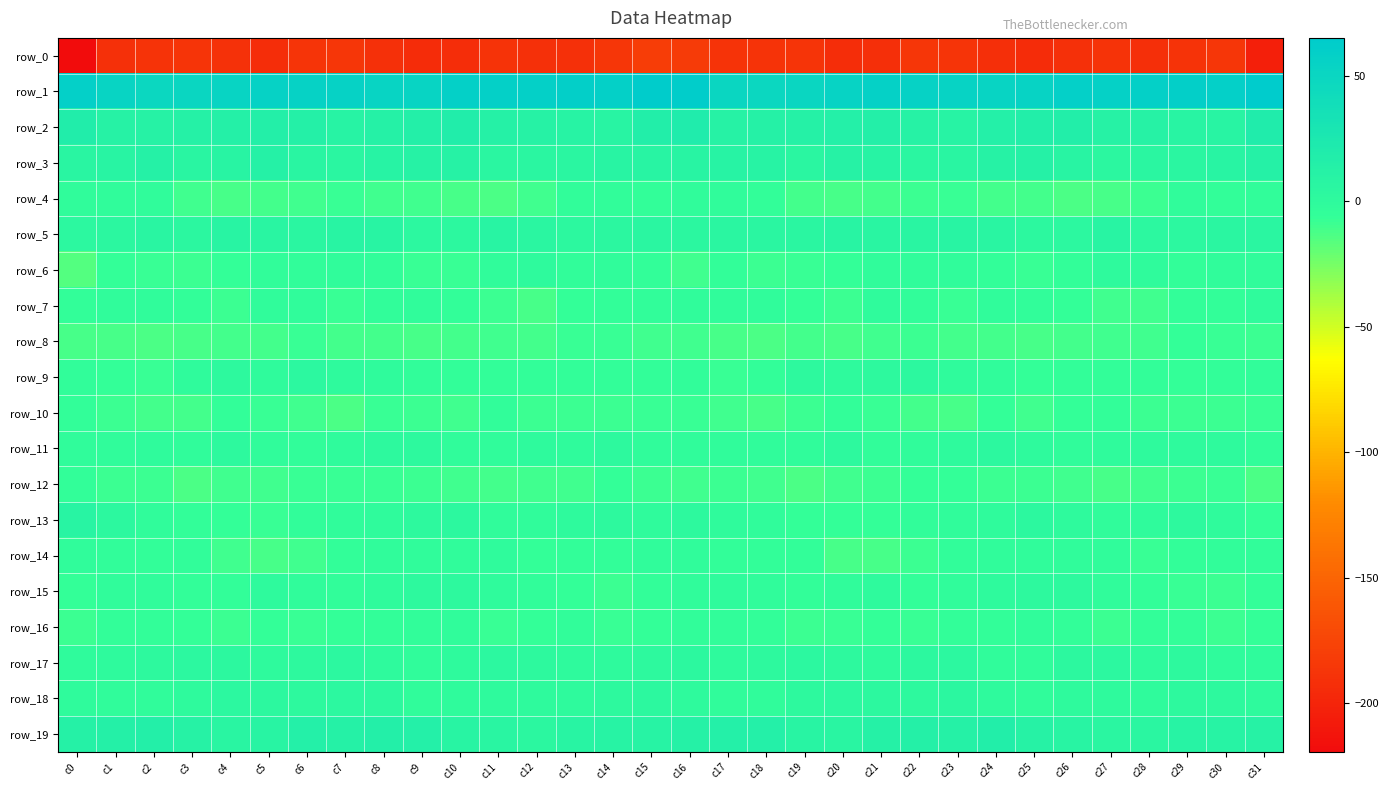

How many values in the row_9 series exceed -4?

13